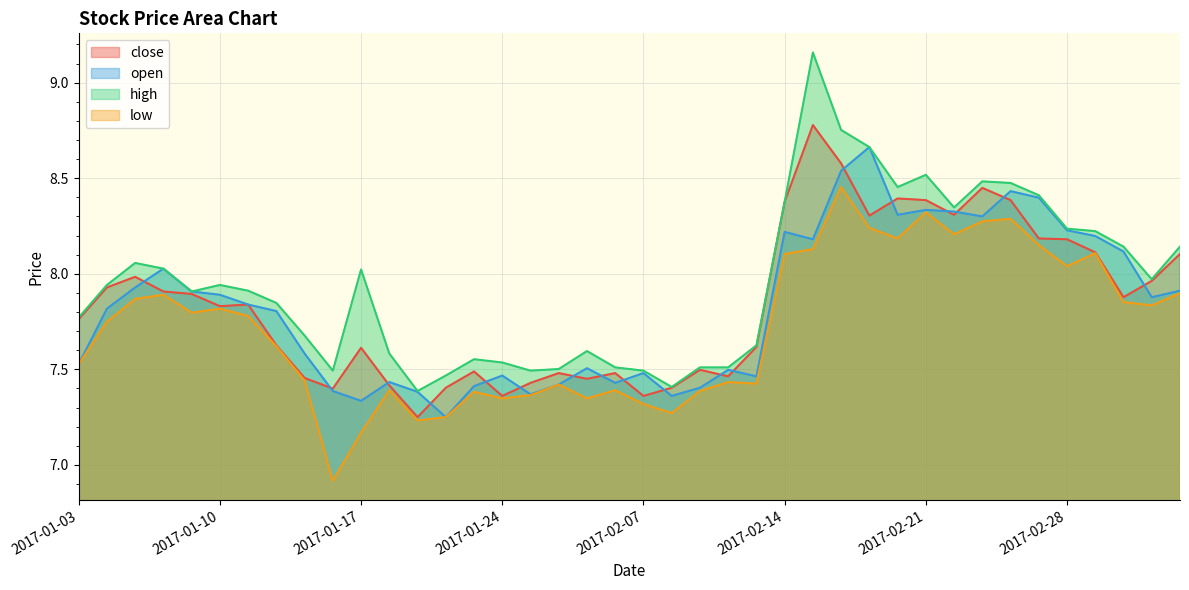

What is the maximum value for close?

8.8